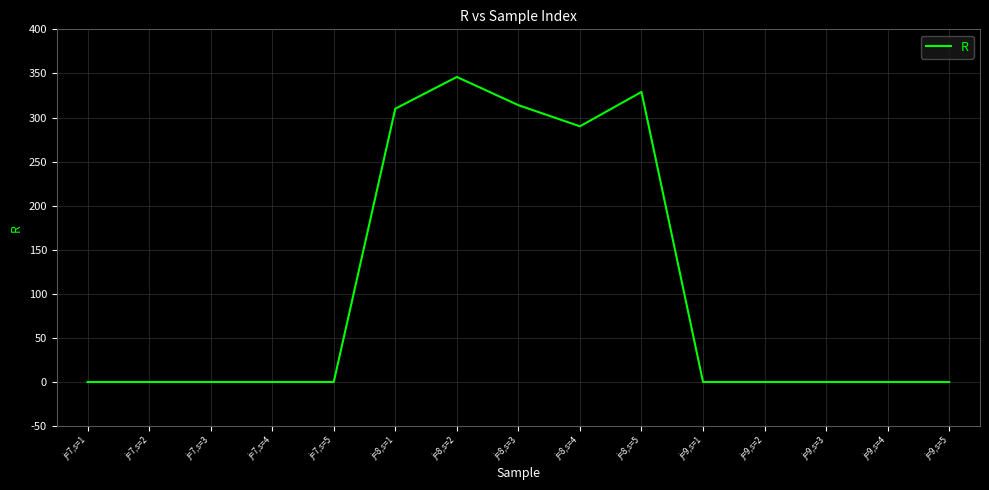

The value at j=7,s=1 is -170. True or false?

False